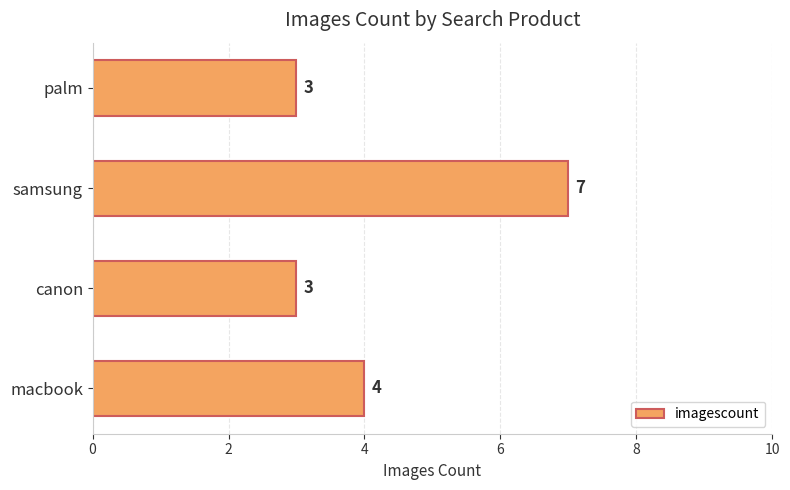

Are the bars grouped side by side (vs. stacked)?

No